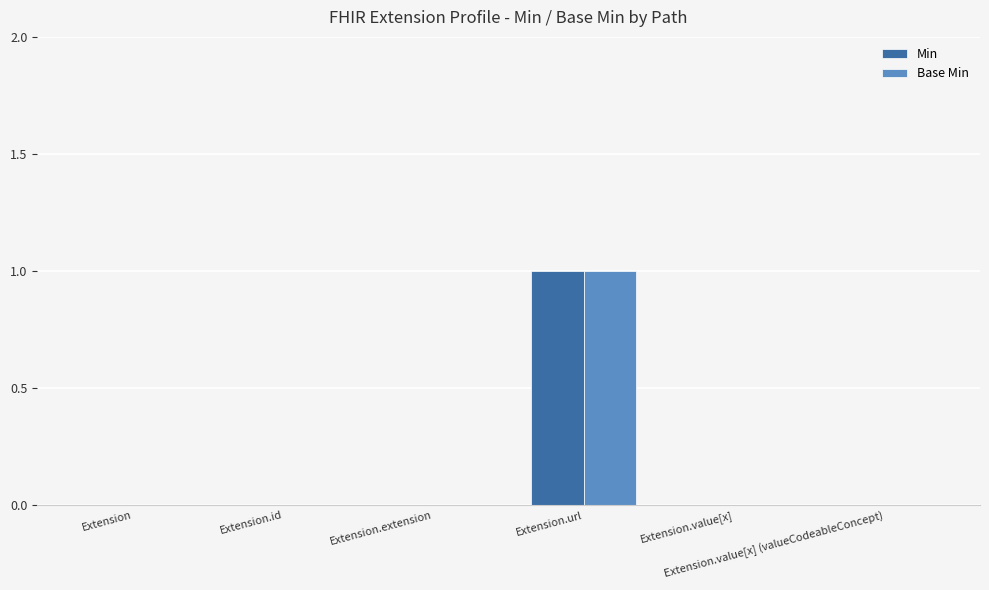

Count the number of categories in the chart.

6